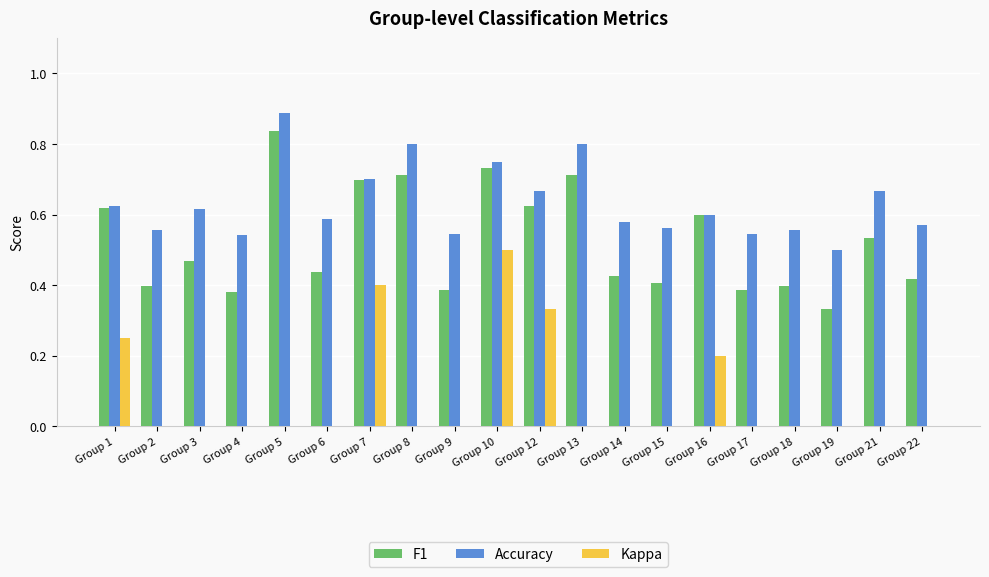

Between Group 19 and Group 21, which series saw the biggest shift?

F1